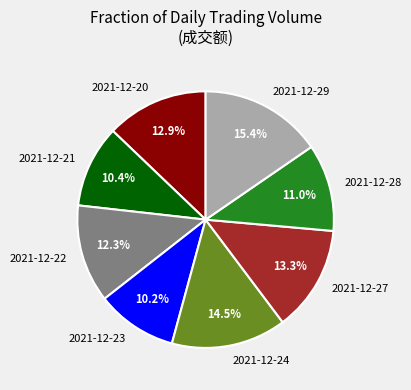

Approximately how many times larger is the value at 2021-12-27 compared to 2021-12-22?

1.1